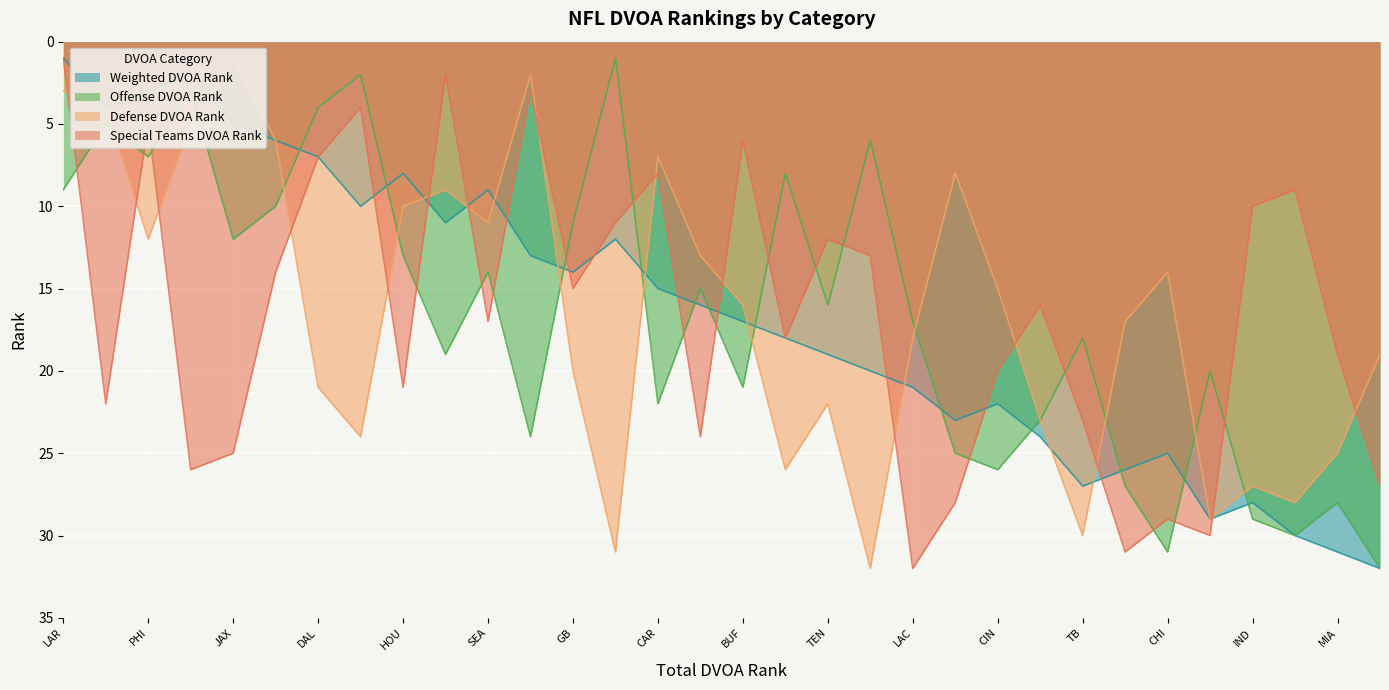

Between ATL and NE, which is larger?

ATL